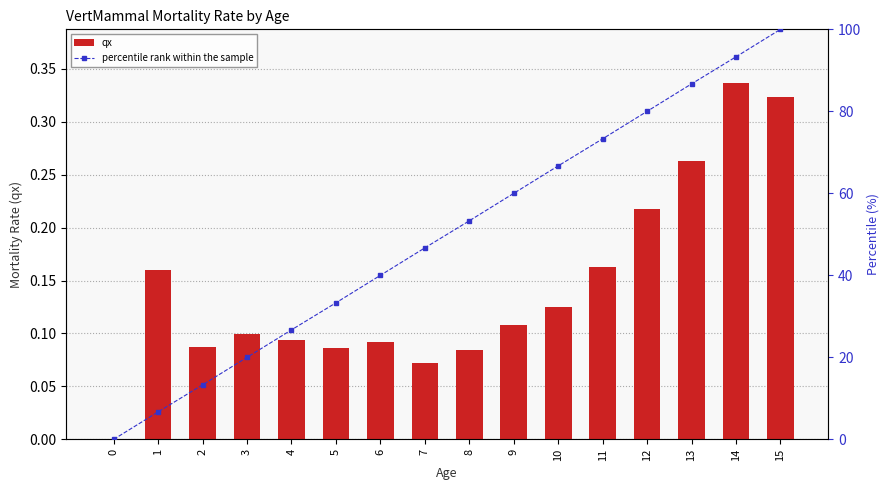

Which series has the largest total across all categories?

percentile rank within the sample